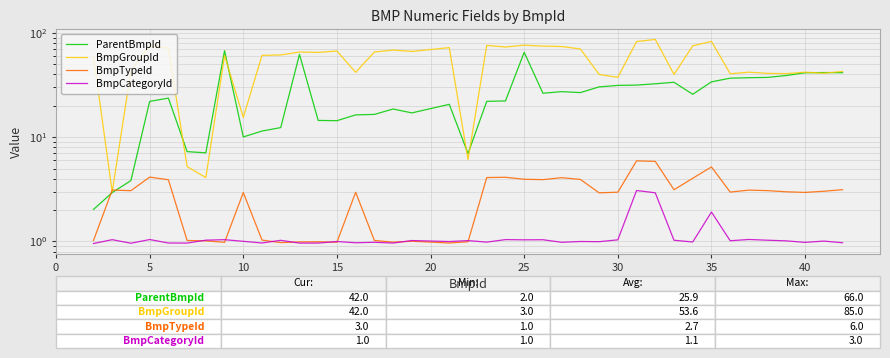

What is the spread (max minus min) of values at 33?

39.5